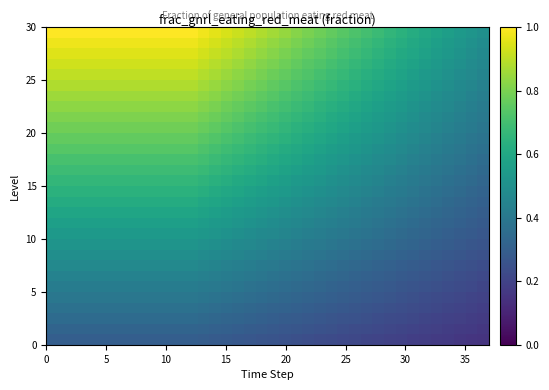

Count the number of data series in this chart.

30